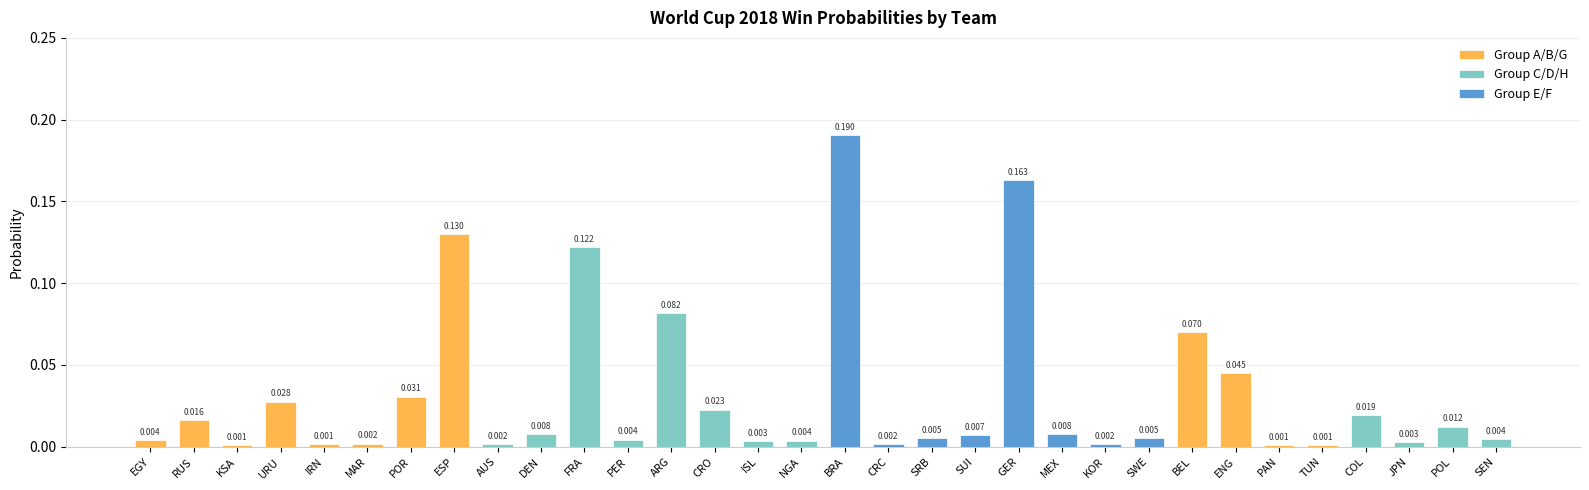

Reading right to left, what are all the values shown in this chart?

SEN=0.0	POL=0.0	JPN=0.0	COL=0.0	TUN=0.0	PAN=0.0	ENG=0.0	BEL=0.1	SWE=0.0	KOR=0.0	MEX=0.0	GER=0.2	SUI=0.0	SRB=0.0	CRC=0.0	BRA=0.2	NGA=0.0	ISL=0.0	CRO=0.0	ARG=0.1	PER=0.0	FRA=0.1	DEN=0.0	AUS=0.0	ESP=0.1	POR=0.0	MAR=0.0	IRN=0.0	URU=0.0	KSA=0.0	RUS=0.0	EGY=0.0